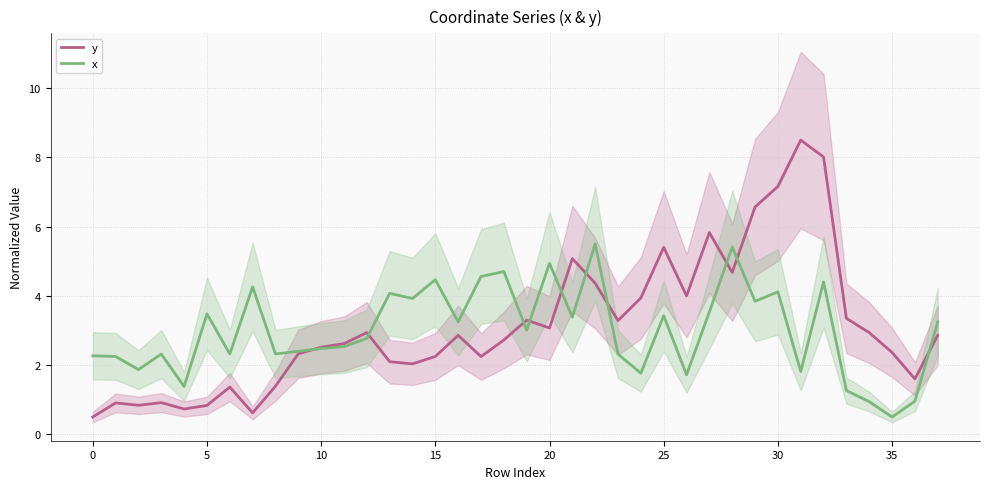

Where does the x series first go above 3?

5